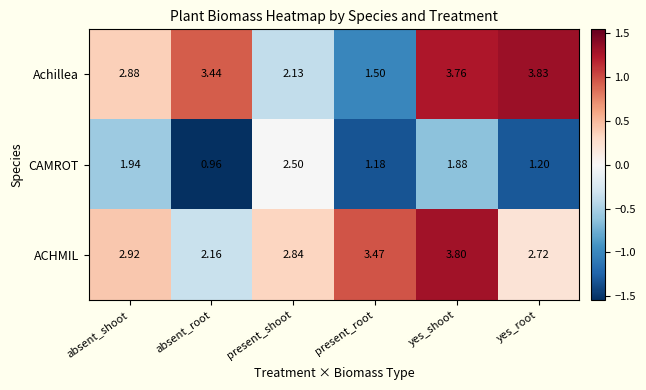

What is the difference between the highest and lowest values at present_root?

2.3